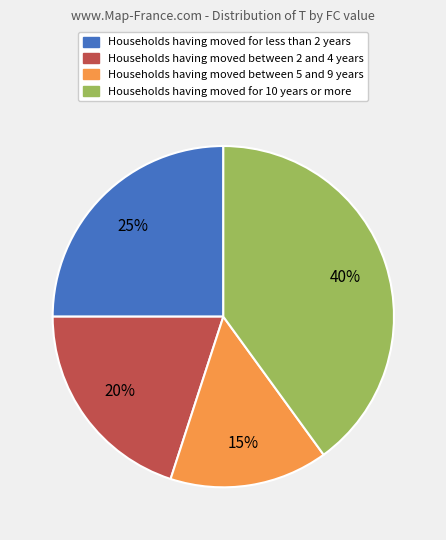

Is there any slice that represents more than half of the pie?

No